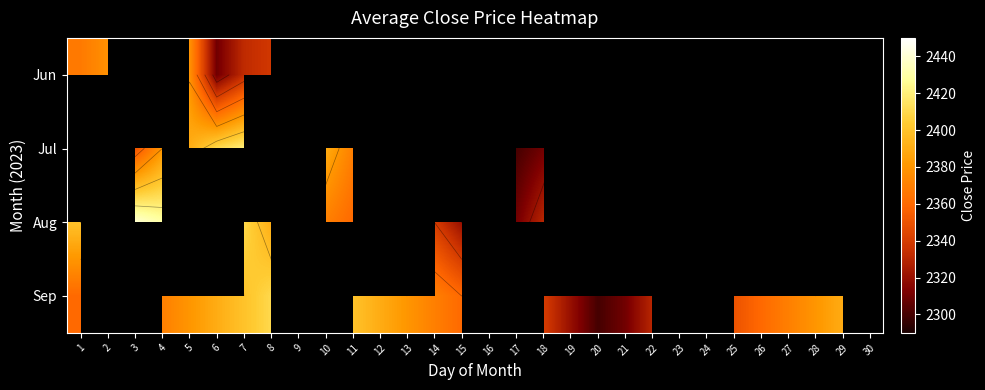

Which category has the lowest value in the Jun series?

6